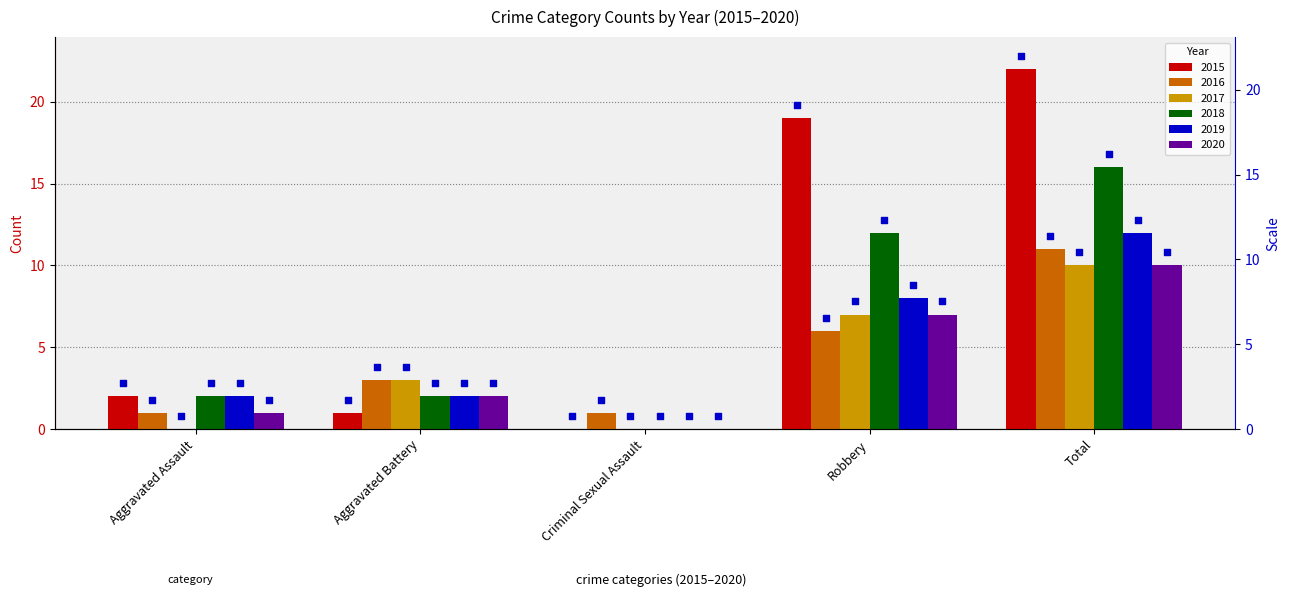

At which category is the sum across all series the highest?

Total